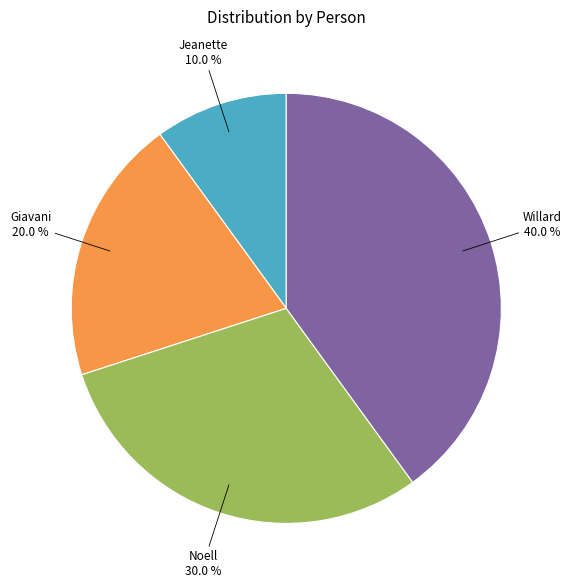

True or false: Noell accounts for 30% of the total.

True